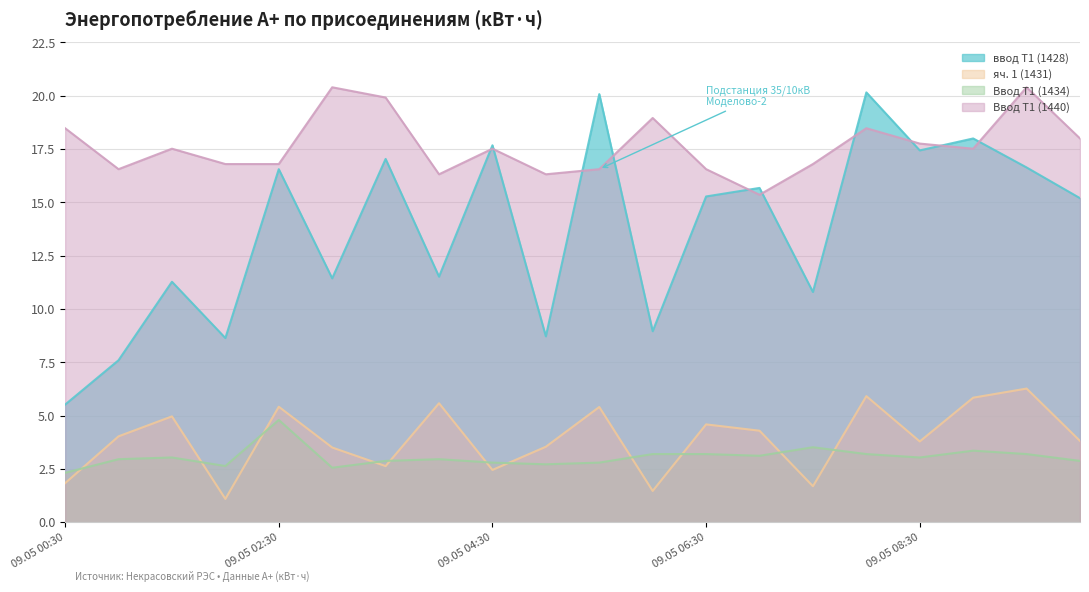

True or false: ввод Т1 (1428) and яч. 1 (1431) intersect in this chart.

False